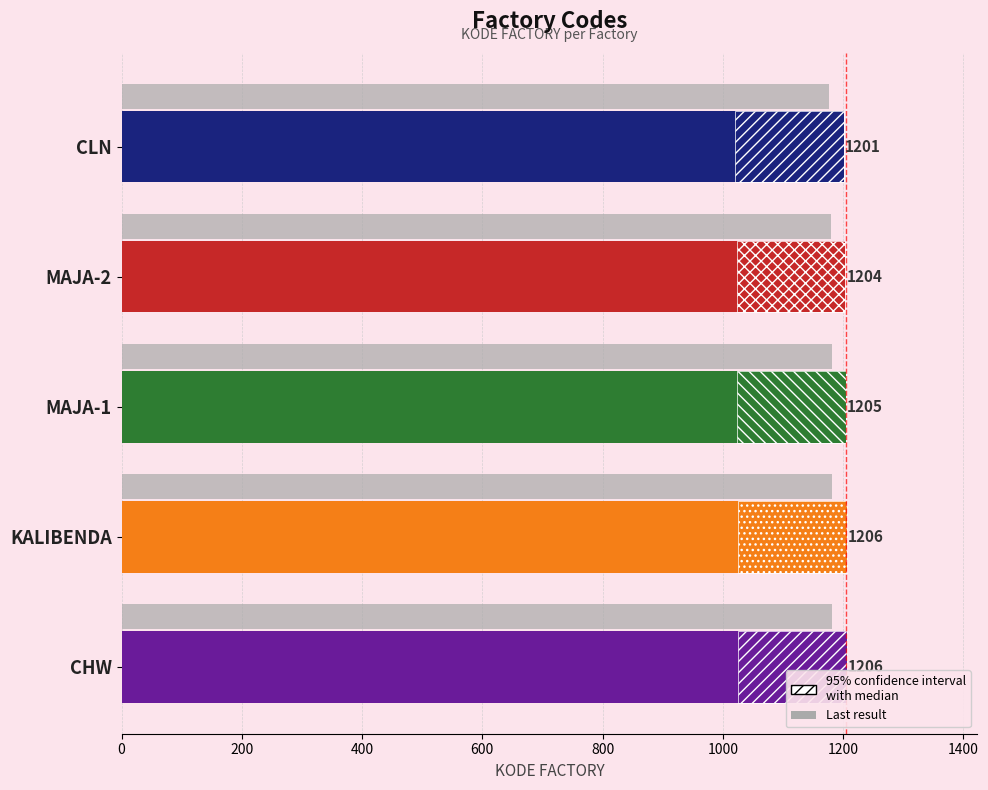

Reading left to right, what are all the values shown in this chart?

KODE FACTORY: 1201.0	1204.0	1205.0	1206.0	1206.0
Reference: 1177.0	1179.9	1180.9	1181.9	1181.9